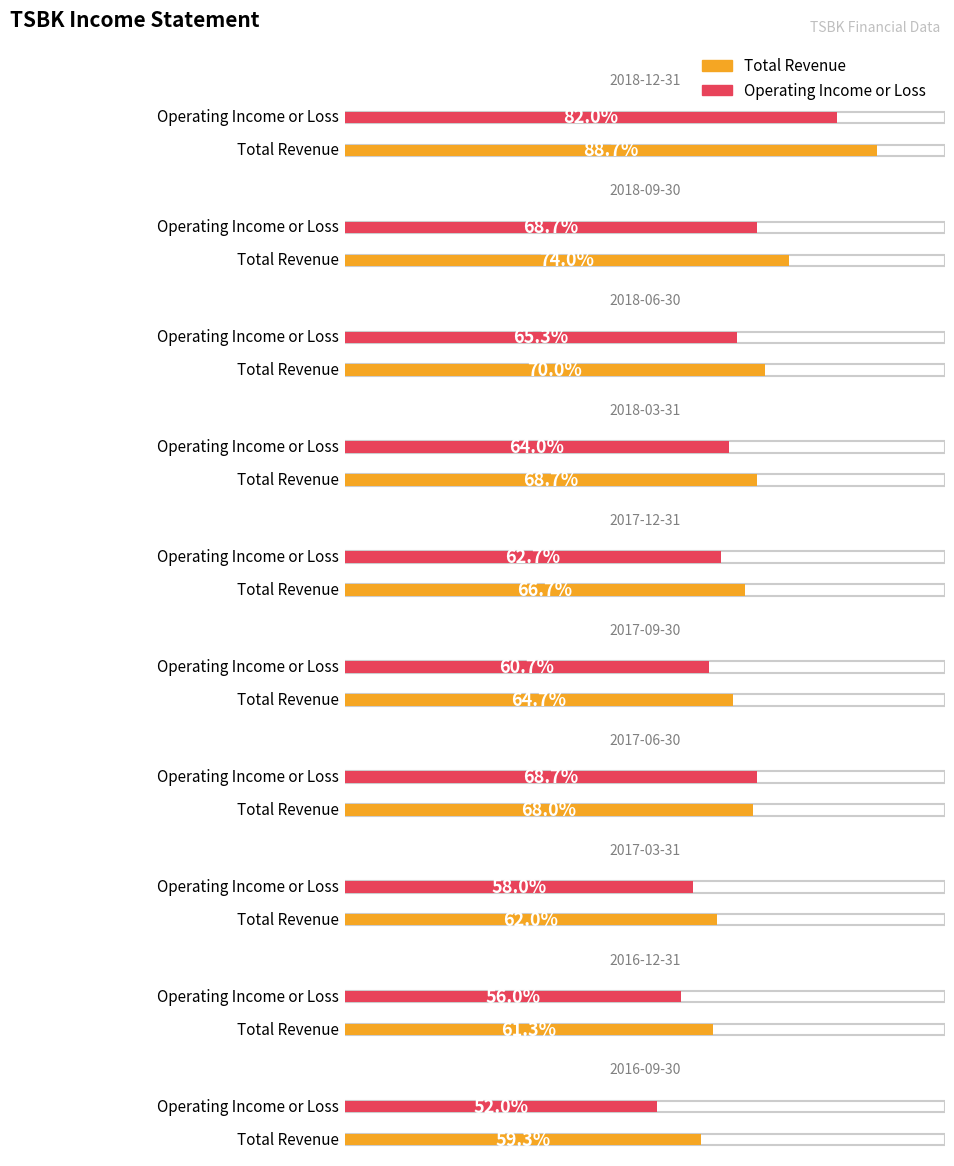

At which label does Operating Income or Loss reach its minimum?

2016-09-30